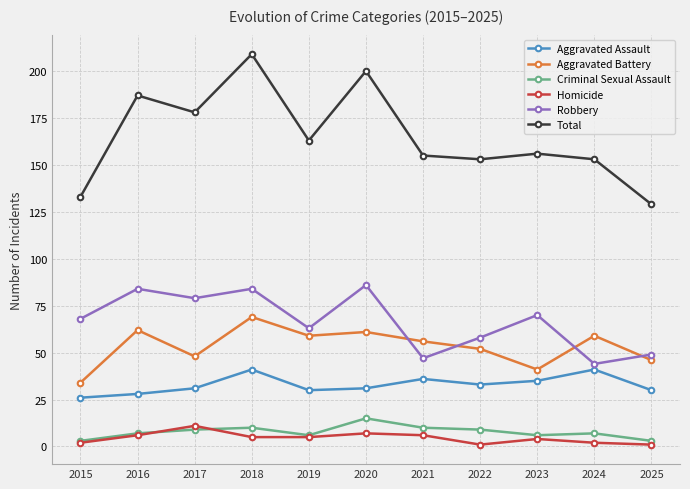

Is the value of Robbery at 2023 greater than the value of Aggravated Assault at 2019?

Yes